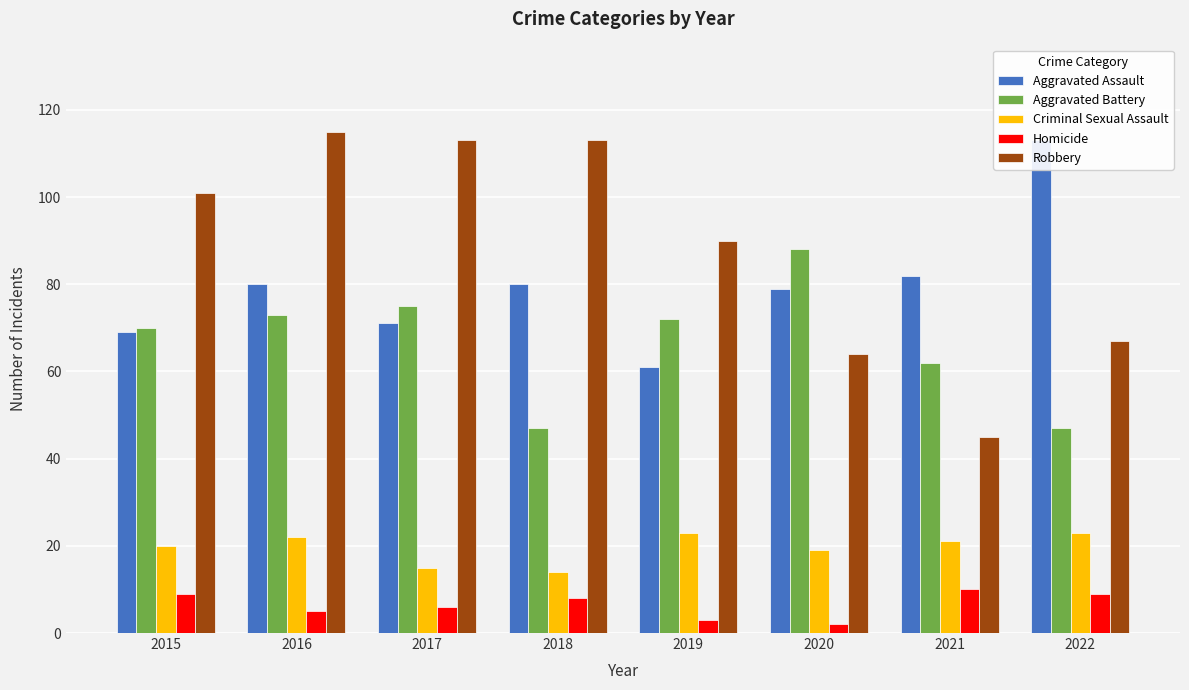

True or false: Homicide has a value of 13 at 2022.

False